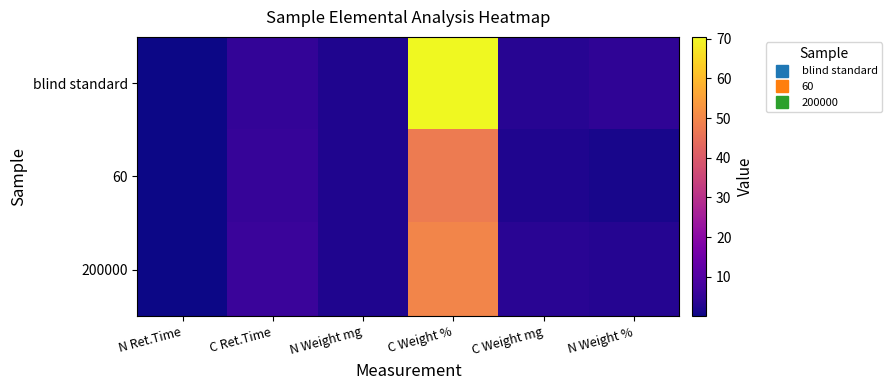

List the series in order of their overall mean, lowest first.

60, 200000, blind standard